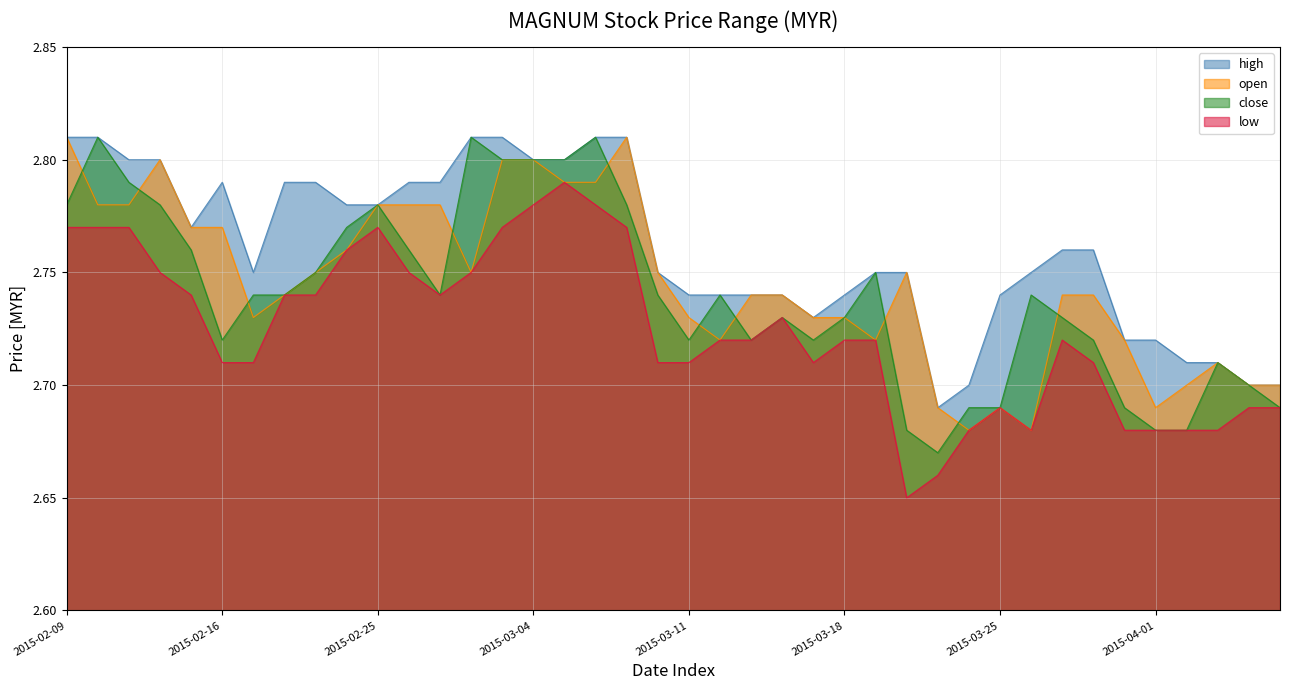

Count the number of data series in this chart.

4